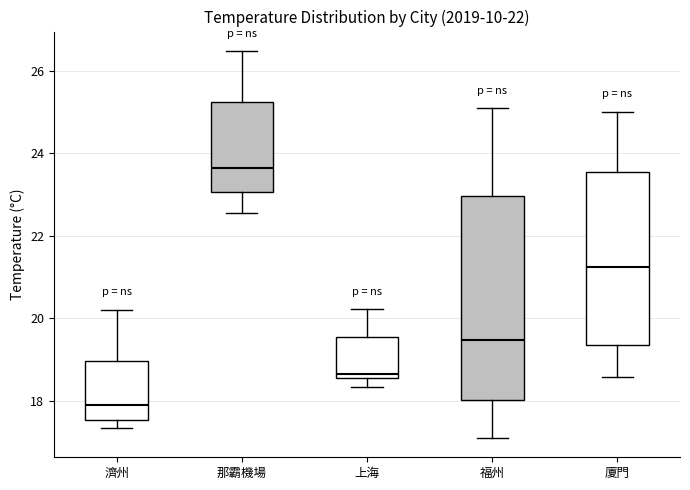

Where is the upper edge of the box for 福州 on the y-axis? The values are not printed on the chart, so give them approximately, as read against the axis.

23.0